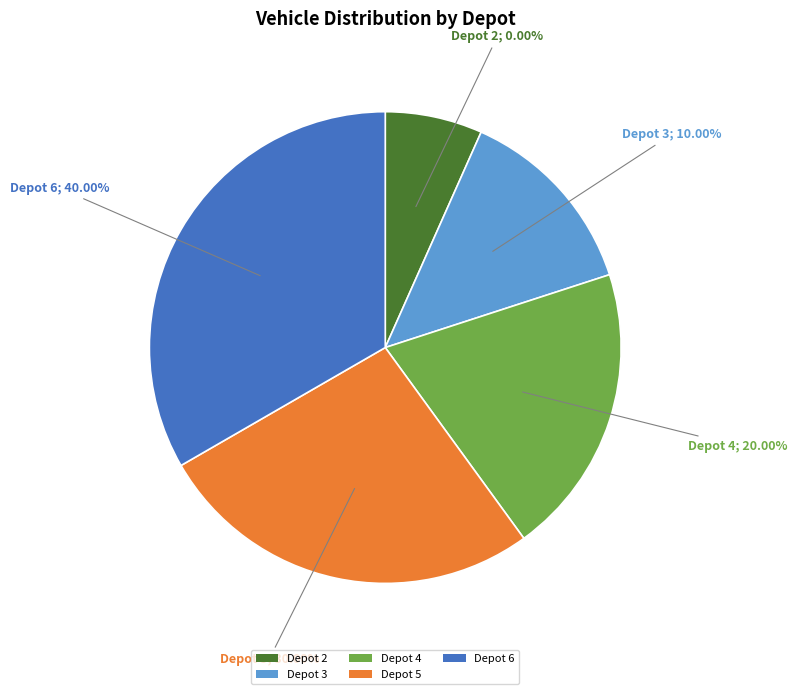

To the nearest percent, what is the difference between the 3 and 6 slice percentages?

30%